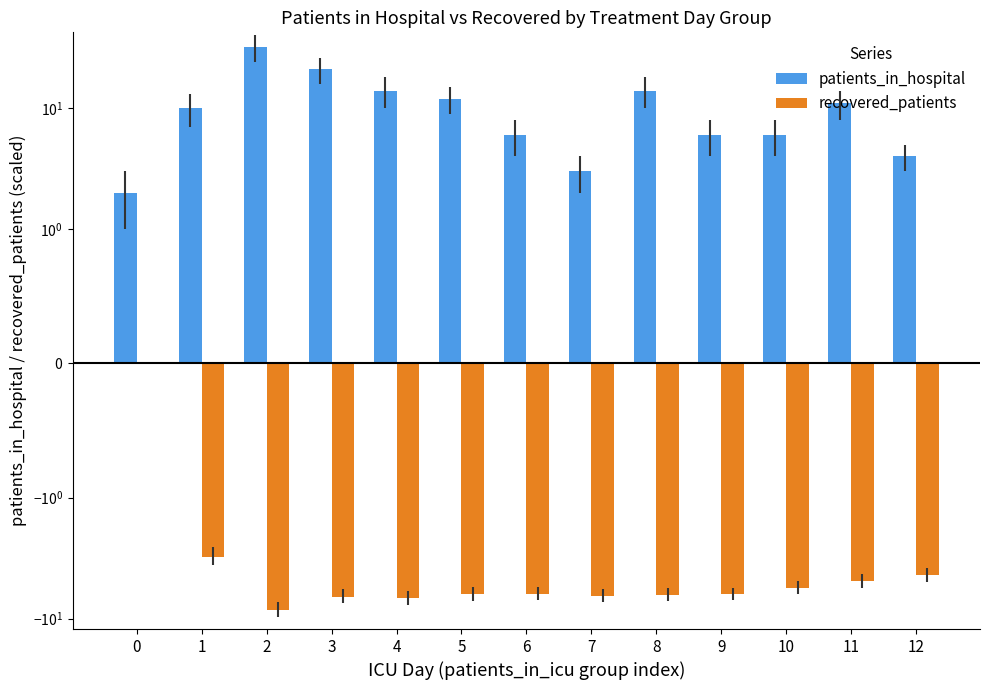

List the series in order of their peak value, highest first.

patients_in_hospital, recovered_patients